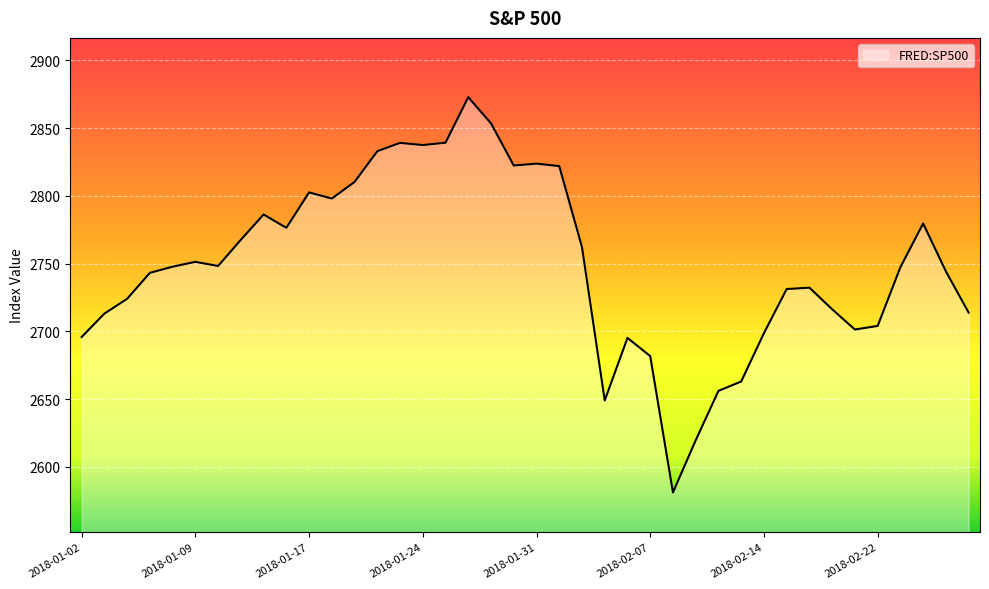

How many lines are shown in the chart?

1